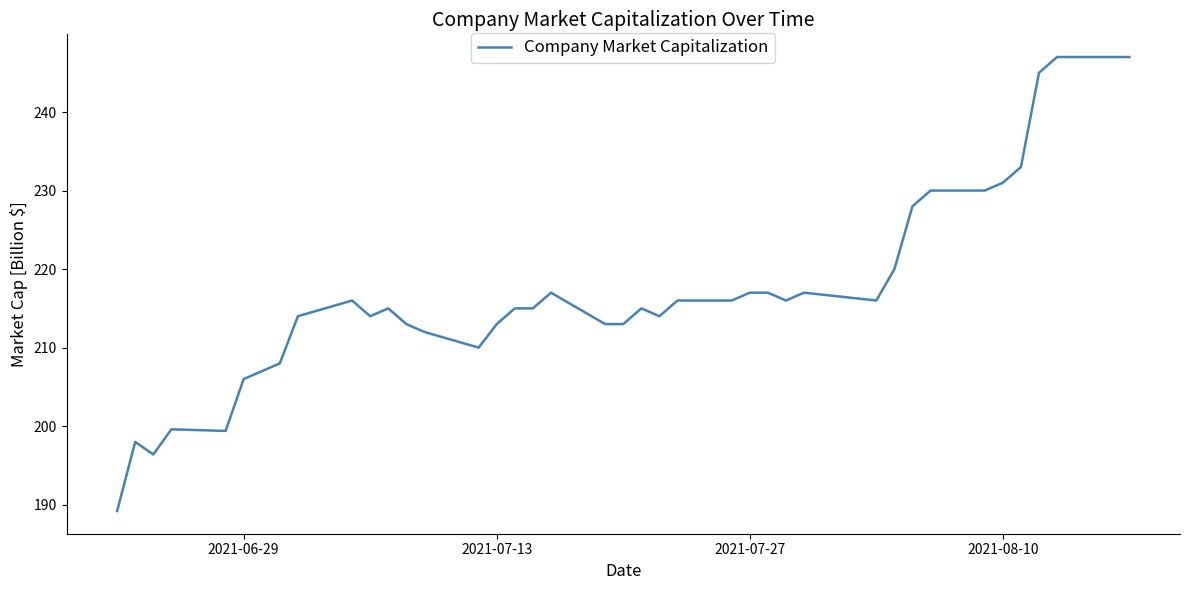

What is the difference between the maximum and minimum values?

57.8